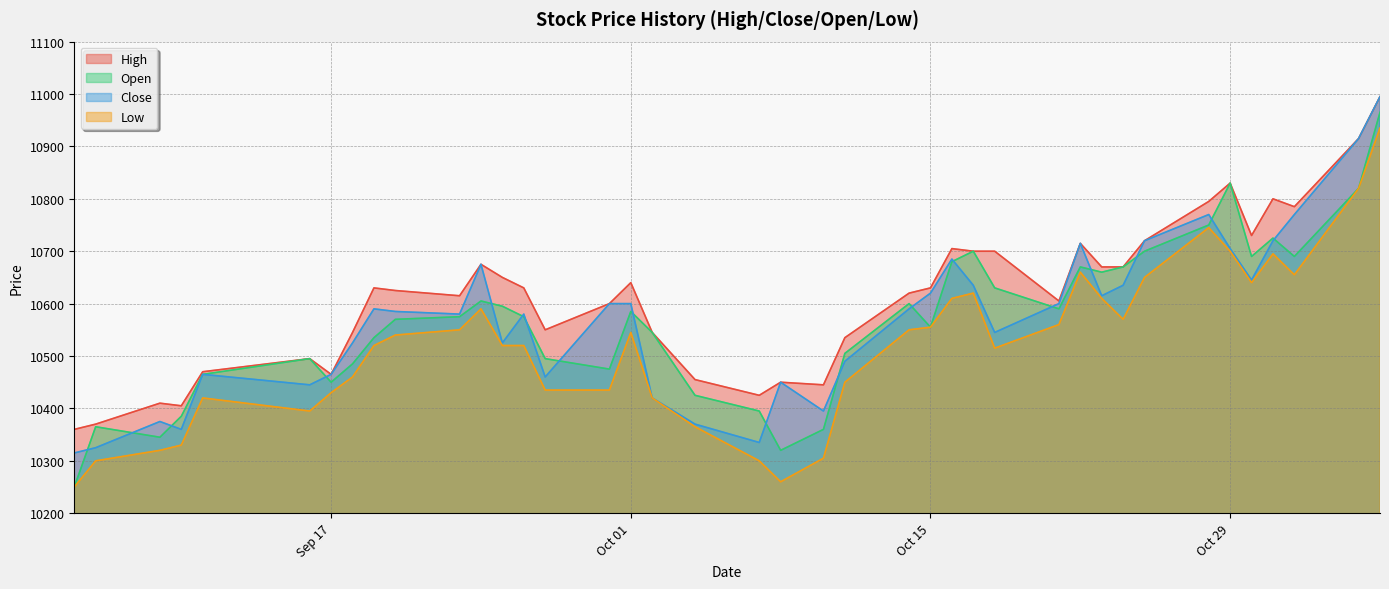

Which series has the largest range (max minus min)?

Open